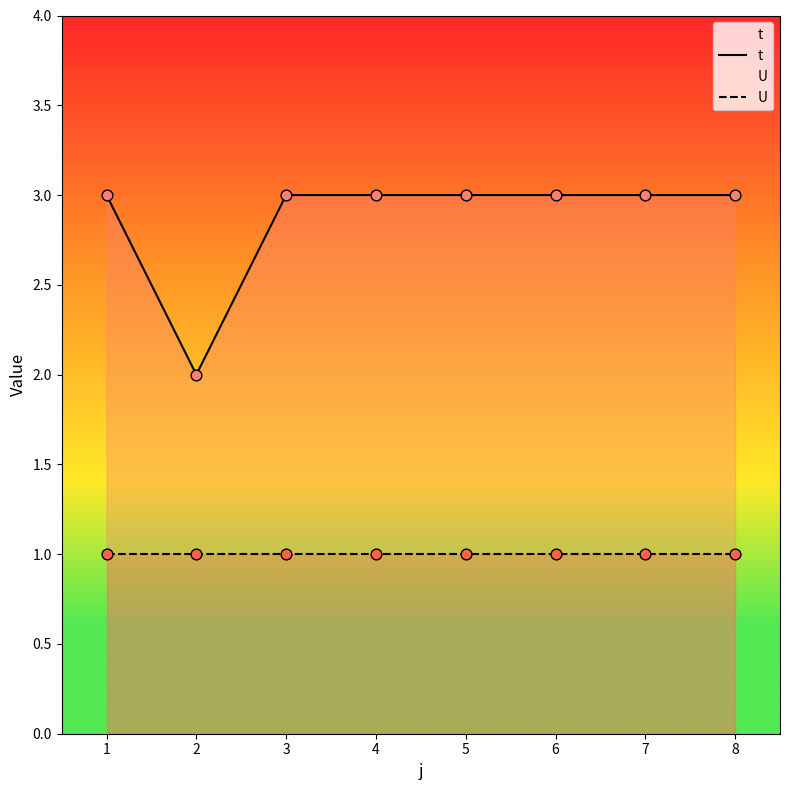

At which category is the sum across all series the highest?

1